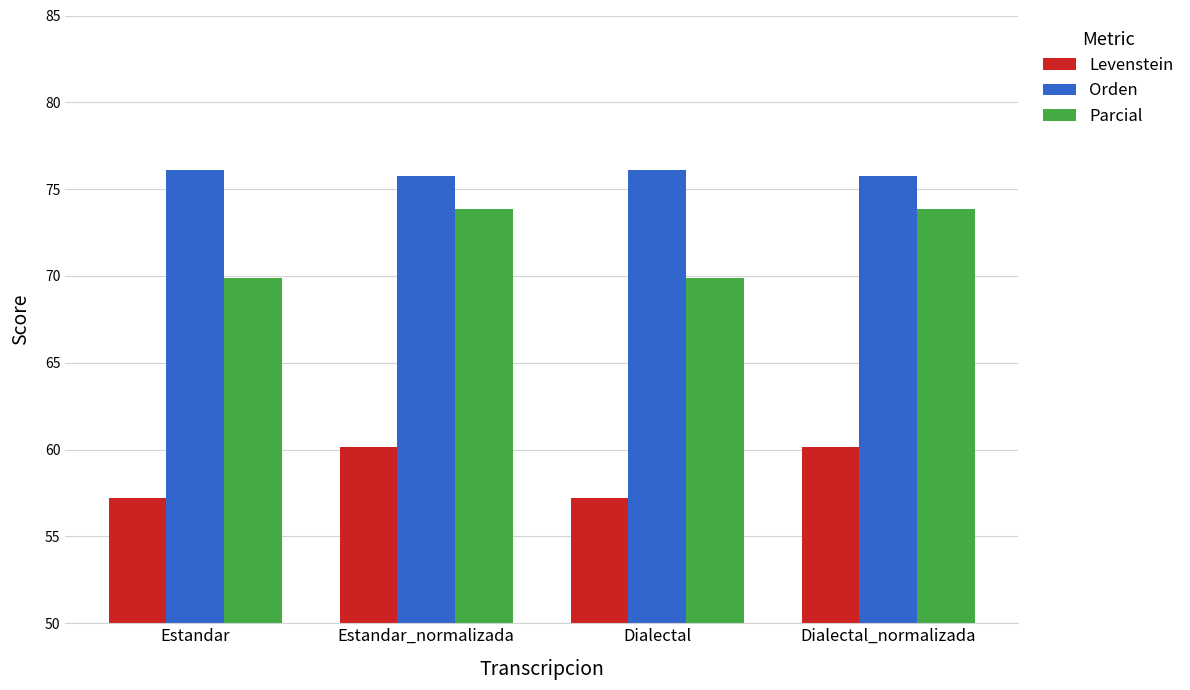

Reading right to left, list all the values displayed in this chart.

Levenstein: Dialectal_normalizada=60.1	Dialectal=57.2	Estandar_normalizada=60.1	Estandar=57.2
Orden: Dialectal_normalizada=75.7	Dialectal=76.1	Estandar_normalizada=75.7	Estandar=76.1
Parcial: Dialectal_normalizada=73.9	Dialectal=69.9	Estandar_normalizada=73.9	Estandar=69.9